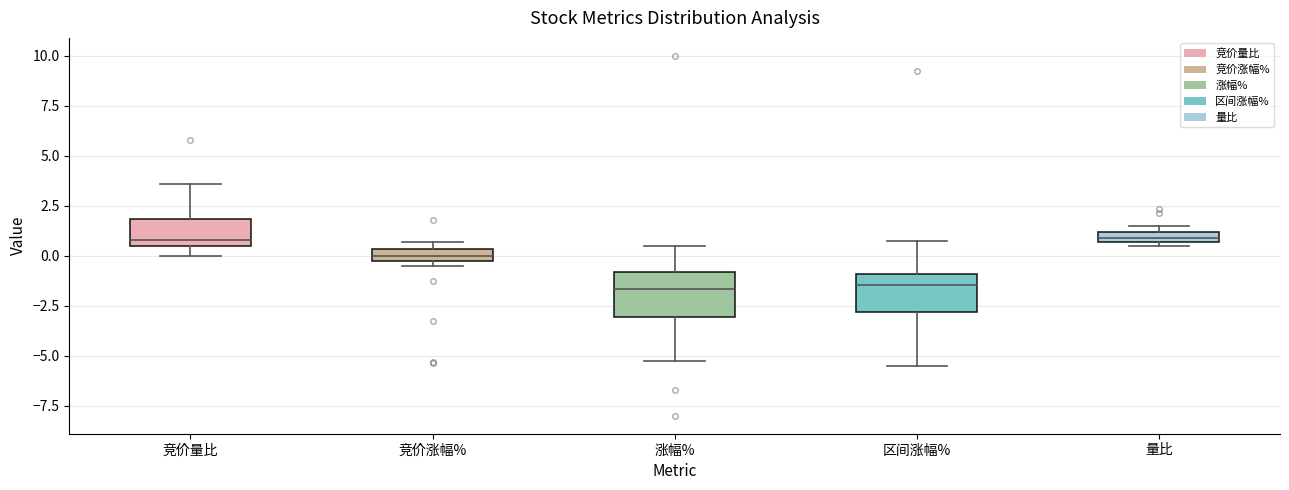

Where is the upper edge of the box for 竞价量比 on the y-axis? The values are not printed on the chart, so give them approximately, as read against the axis.

2.0